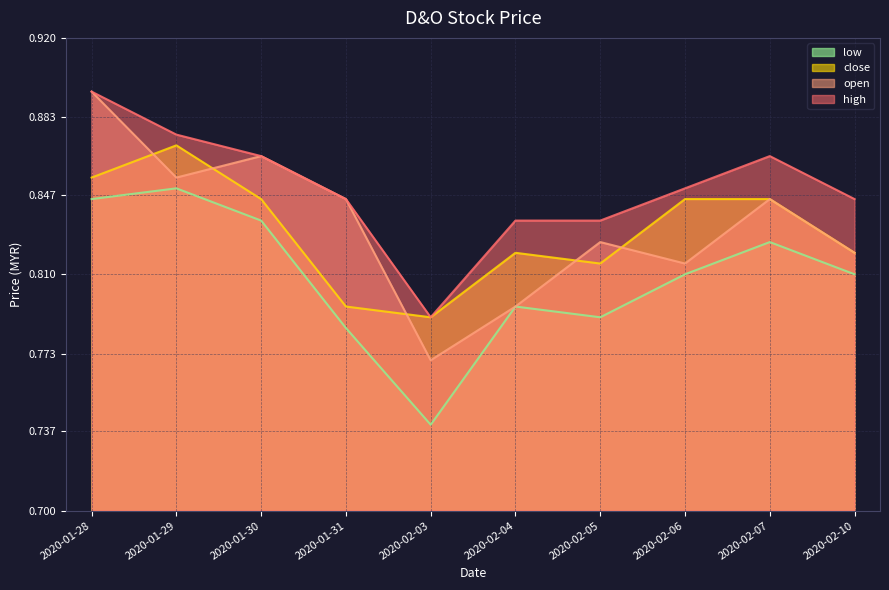

Reading left to right, extract all data points from this chart.

open: 0.9	0.9	0.9	0.8	0.8	0.8	0.8	0.8	0.8	0.8
high: 0.9	0.9	0.9	0.8	0.8	0.8	0.8	0.8	0.9	0.8
low: 0.8	0.8	0.8	0.8	0.7	0.8	0.8	0.8	0.8	0.8
close: 0.9	0.9	0.8	0.8	0.8	0.8	0.8	0.8	0.8	0.8